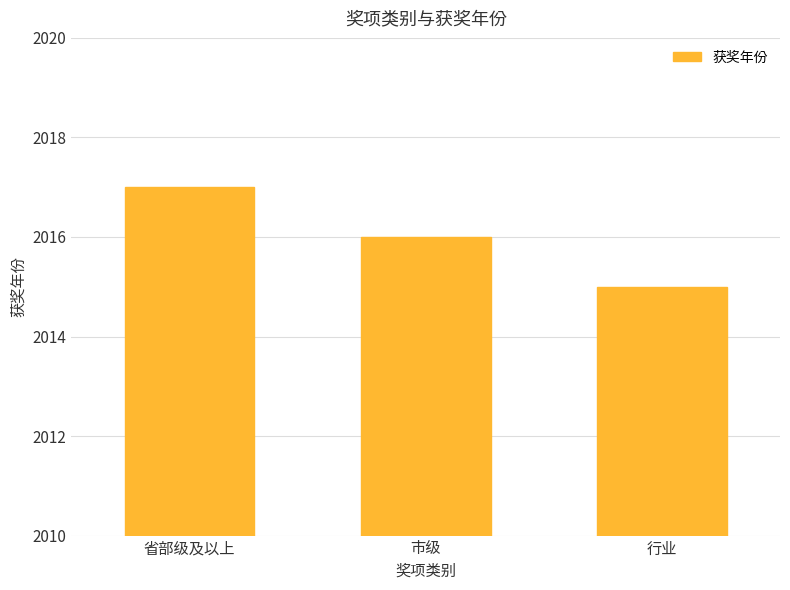

What is the average value?

2016